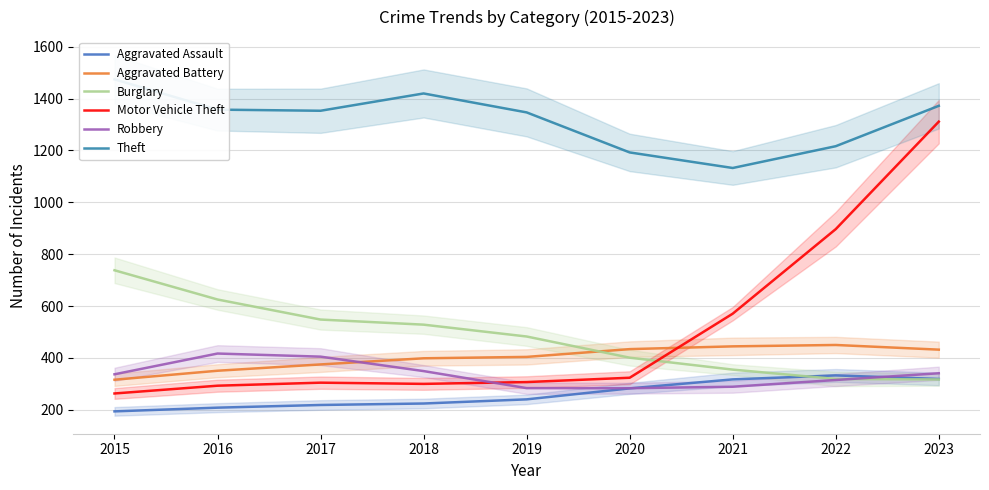

Count the number of data series in this chart.

6